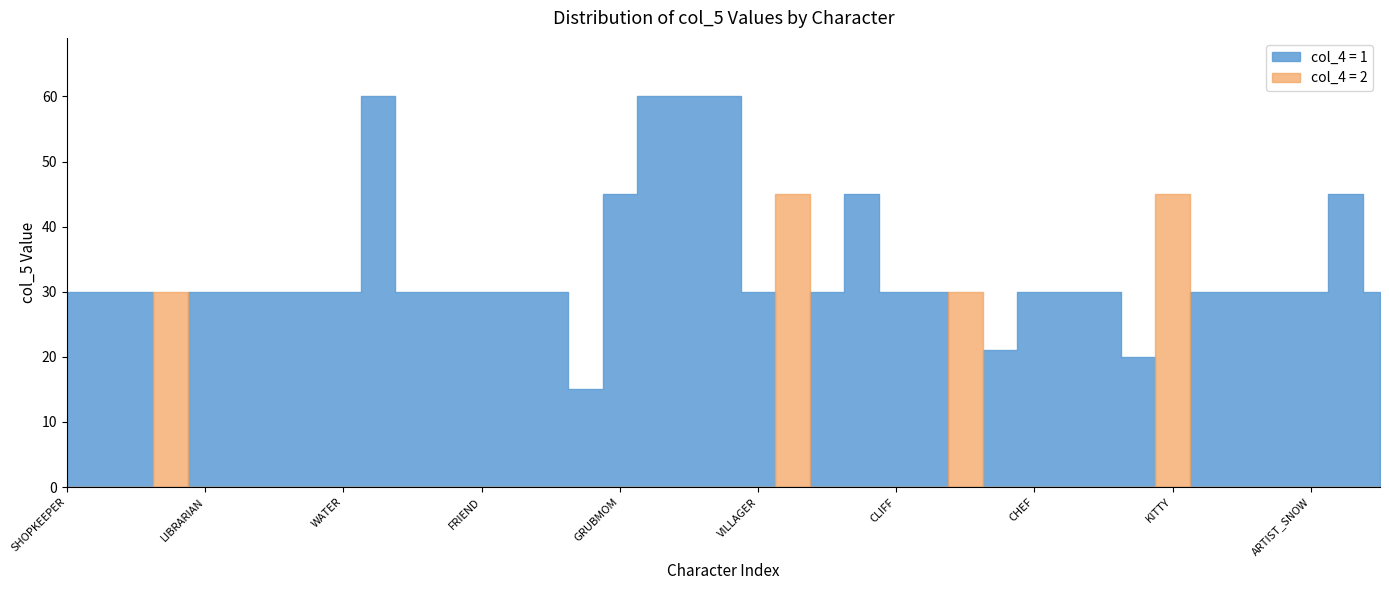

True or false: col_4_1 and col_5 cross at least once.

False